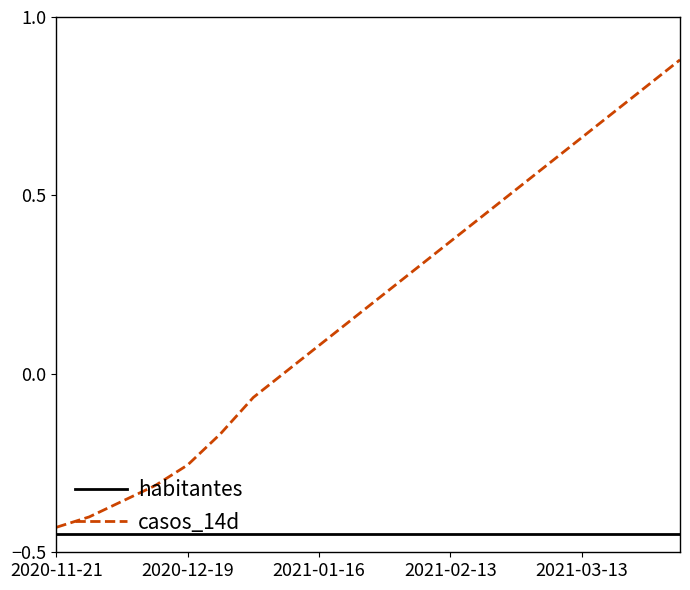

Which series has the largest total across all categories?

casos_14d